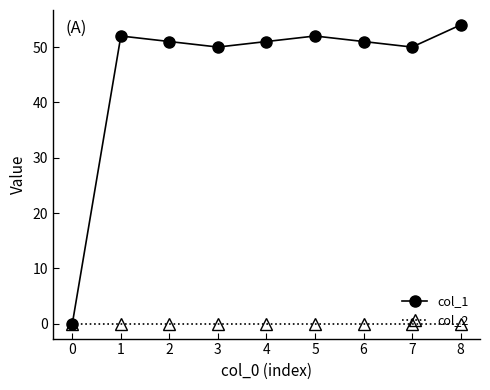

True or false: col_1 has more than 1 points higher than both neighbors.

True